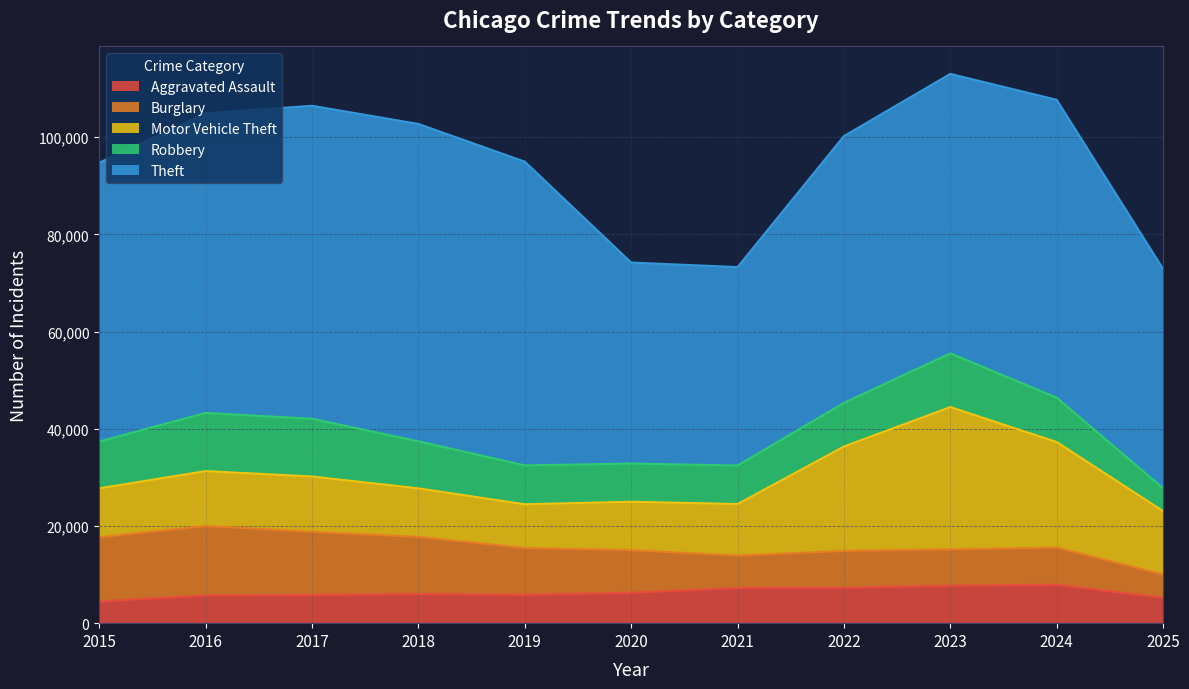

The value of Aggravated Assault at 2021 is 9657. True or false?

False